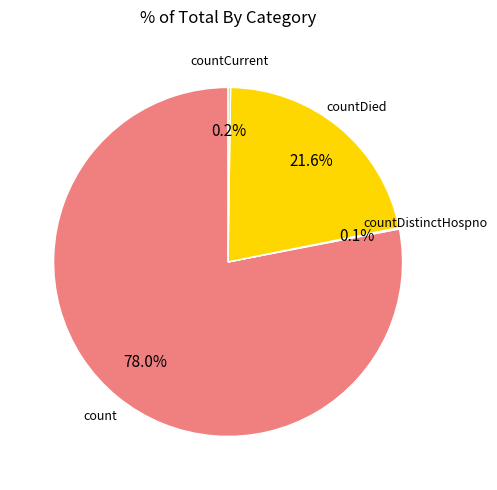

Is there any slice that represents more than half of the pie?

Yes